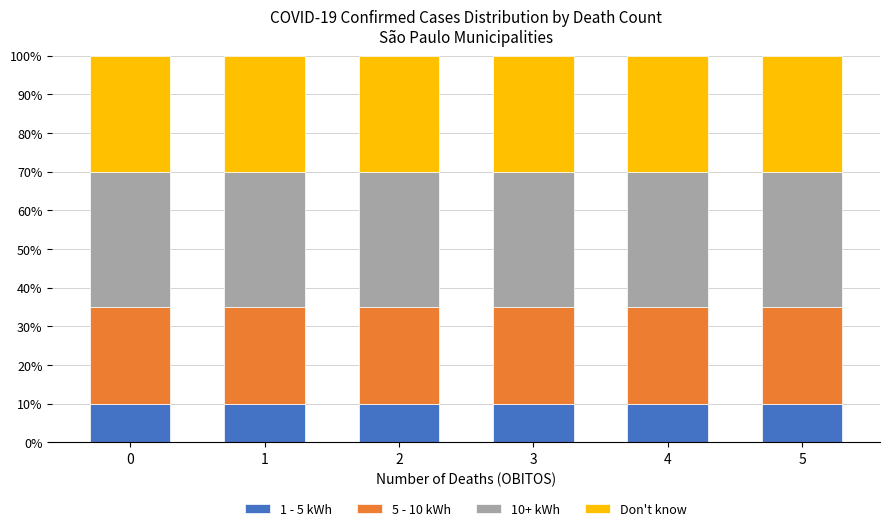

Does the chart contain any negative values?

No